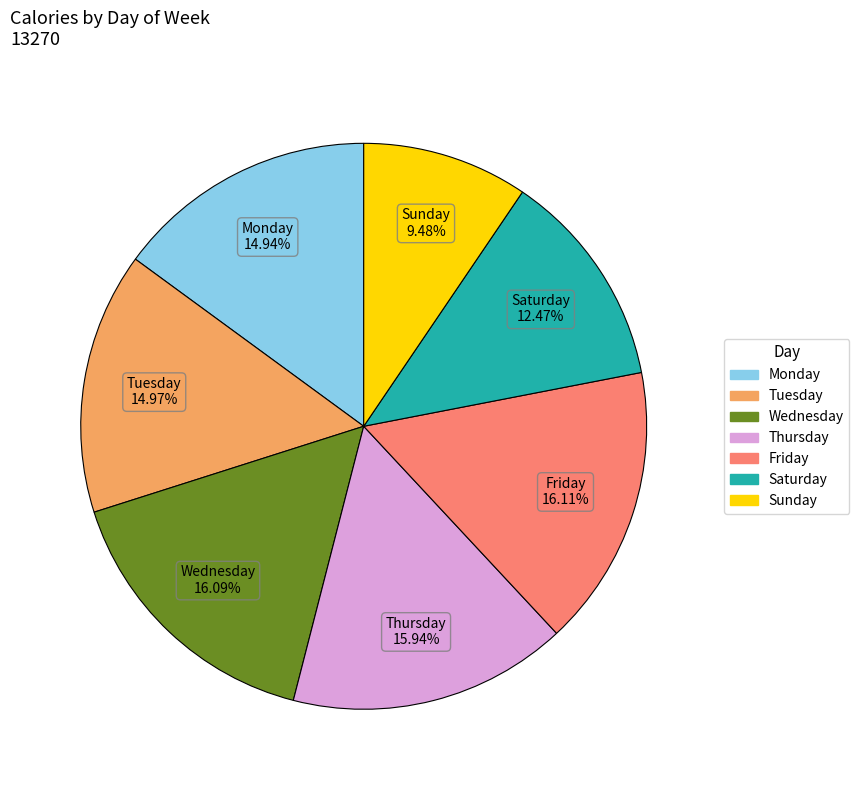

How many segments does this pie chart have?

7